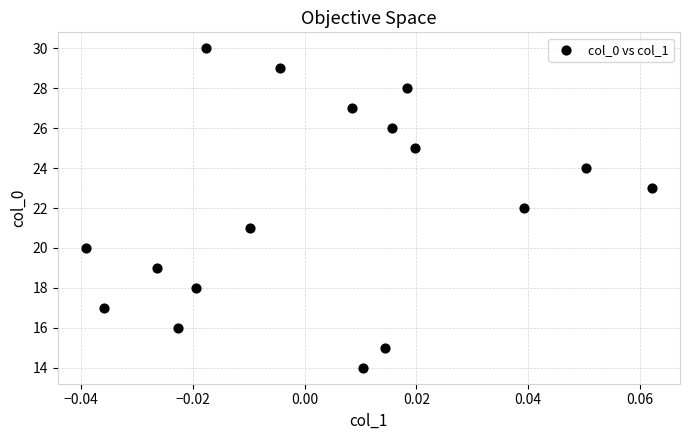

What is the range of Y values (max minus min)?

16